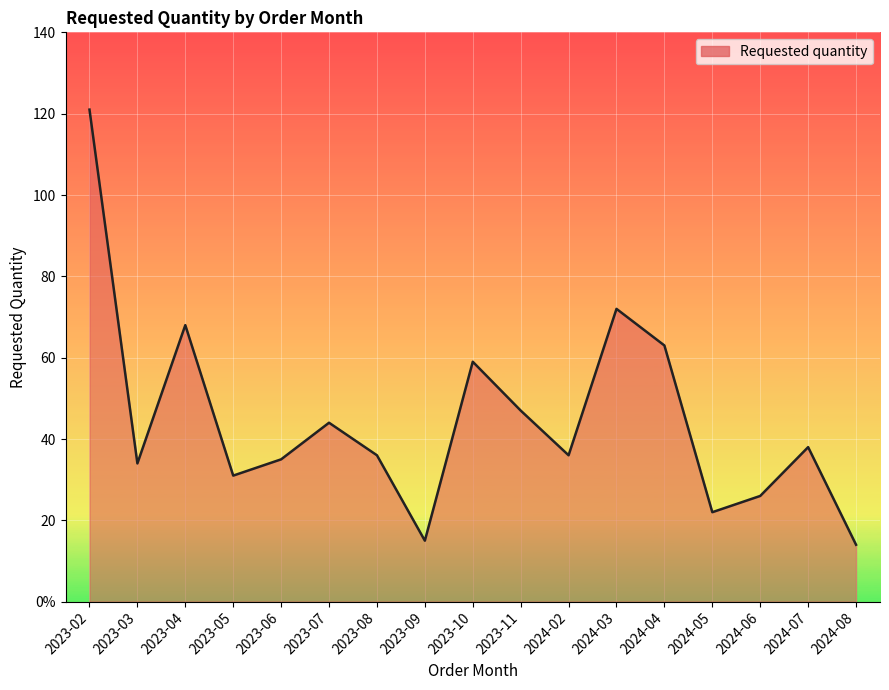

Which category has the highest value across all series?

2023-02